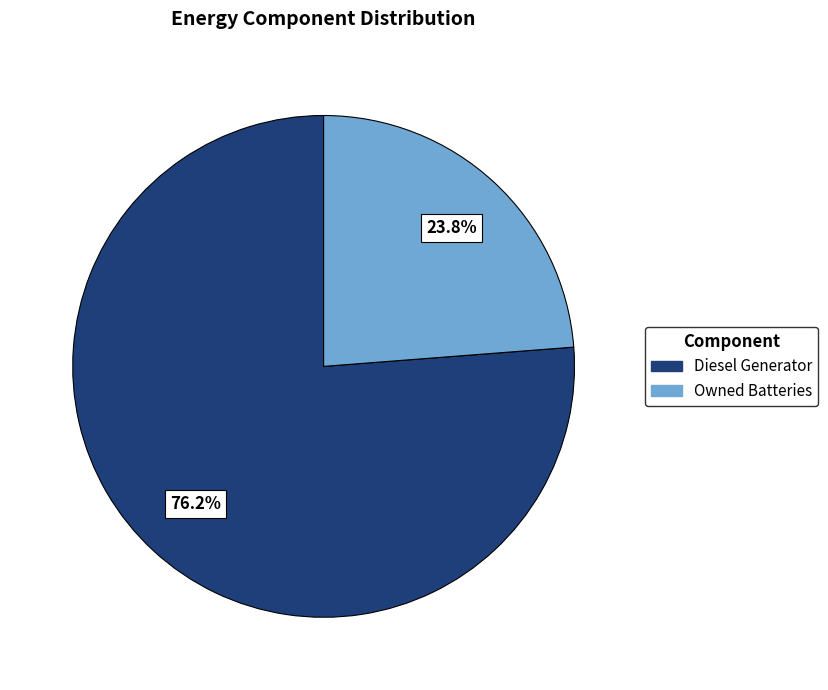

Combined, do Owned Batteries and Diesel Generator account for over 50%?

Yes